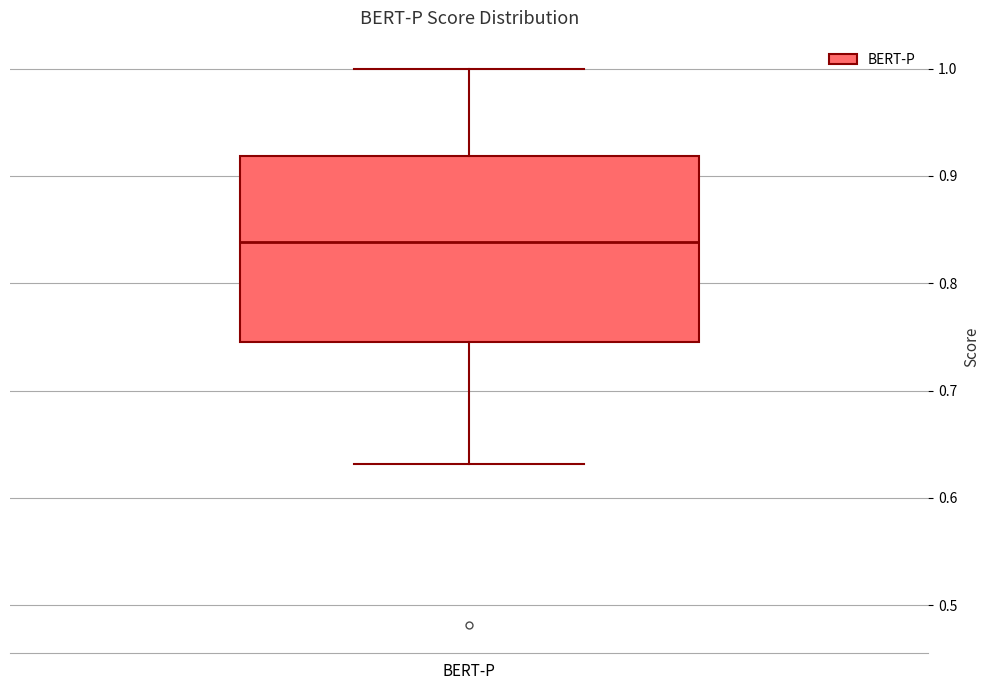

Transcribe this box plot: give where the median line is, the range the box spans, and where the two whiskers end, as read against the y-axis. The values are not printed on the chart, so give them approximately, as read against the axis.

median 0.84, box 0.75 to 0.92, whiskers 0.63 to 1.00